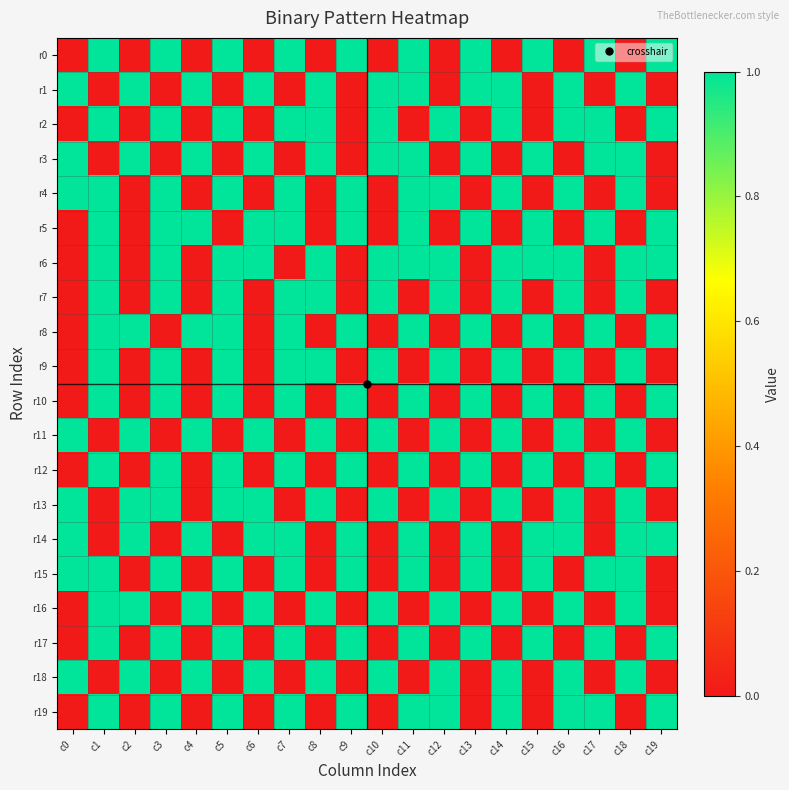

What is the total value across all series at c7?

13